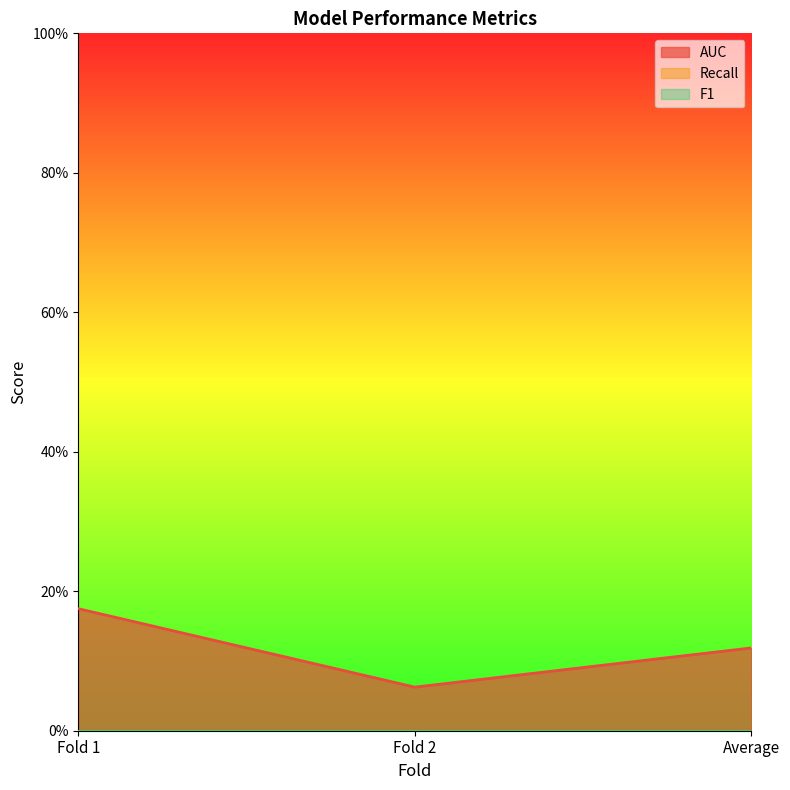

Which series has the largest total across all categories?

AUC